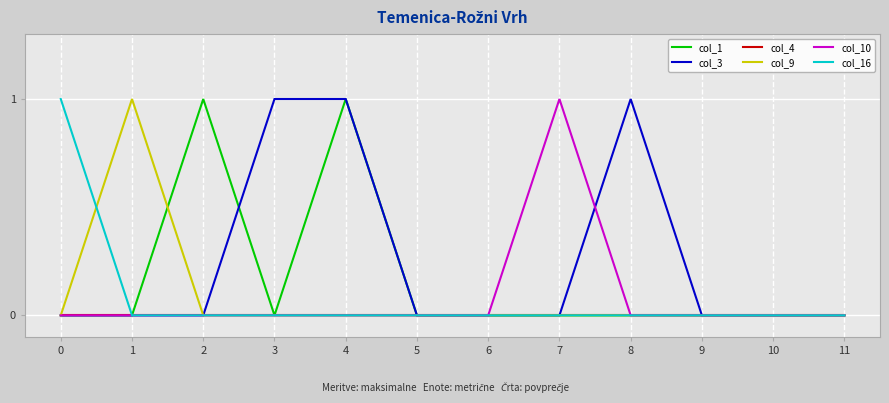

Reading left to right, extract all data points from this chart.

col_1: 0=0	1=0	2=1	3=0	4=1	5=0	6=0	7=0	8=0	9=0	10=0	11=0
col_3: 0=0	1=0	2=0	3=1	4=1	5=0	6=0	7=0	8=1	9=0	10=0	11=0
col_4: 0=0	1=0	2=0	3=0	4=0	5=0	6=0	7=0	8=0	9=0	10=0	11=0
col_9: 0=0	1=1	2=0	3=0	4=0	5=0	6=0	7=0	8=0	9=0	10=0	11=0
col_10: 0=0	1=0	2=0	3=0	4=0	5=0	6=0	7=1	8=0	9=0	10=0	11=0
col_16: 0=1	1=0	2=0	3=0	4=0	5=0	6=0	7=0	8=0	9=0	10=0	11=0